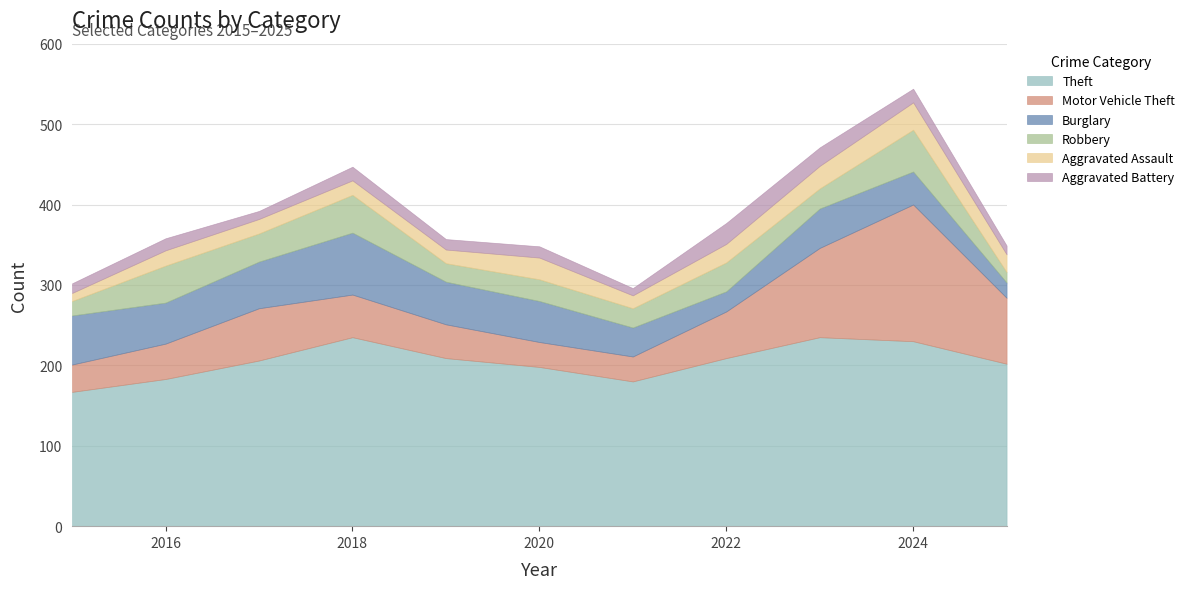

What is the value of the Motor Vehicle Theft point at the 5th from the left?

42